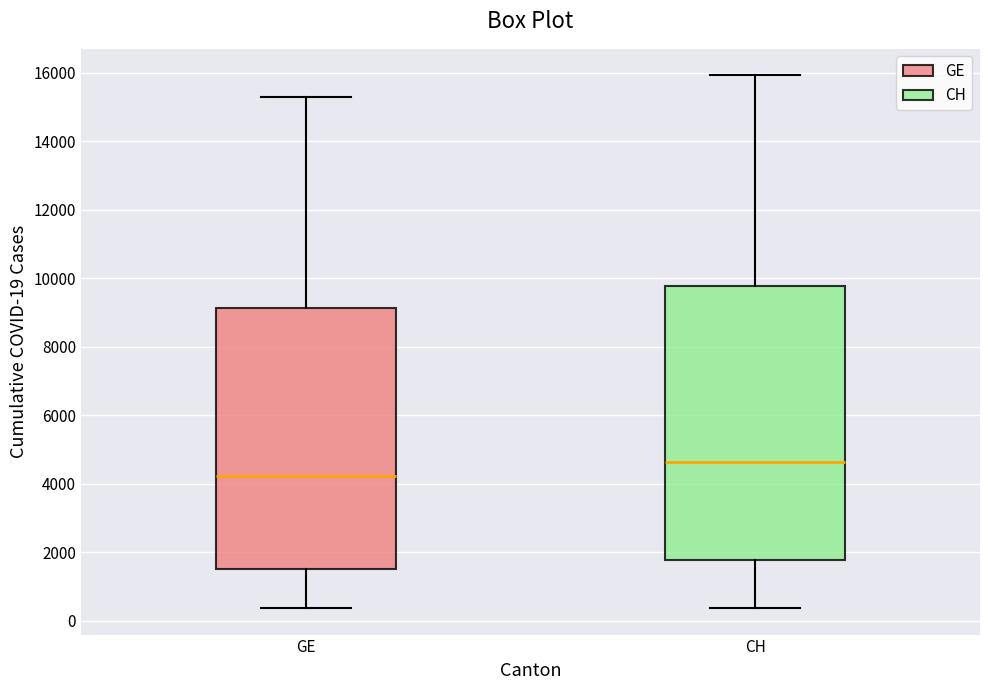

Comparing the boxes themselves (not the whiskers), which one is the tallest?

CH